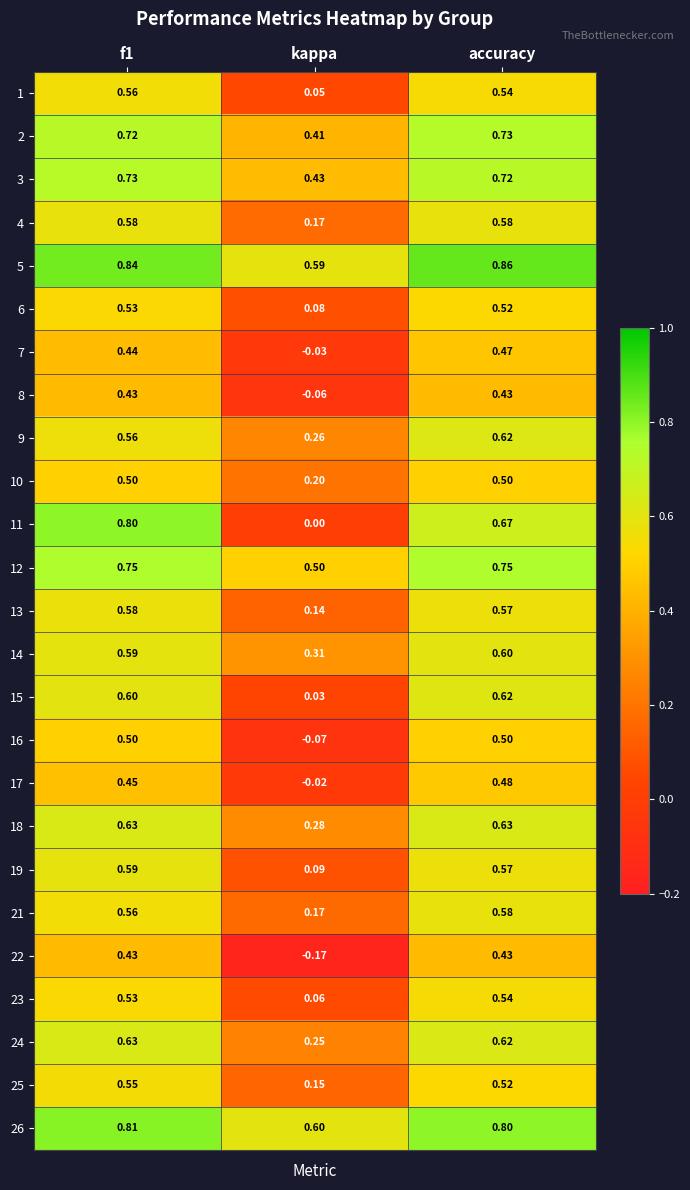

Which category has the lowest value across all series?

kappa